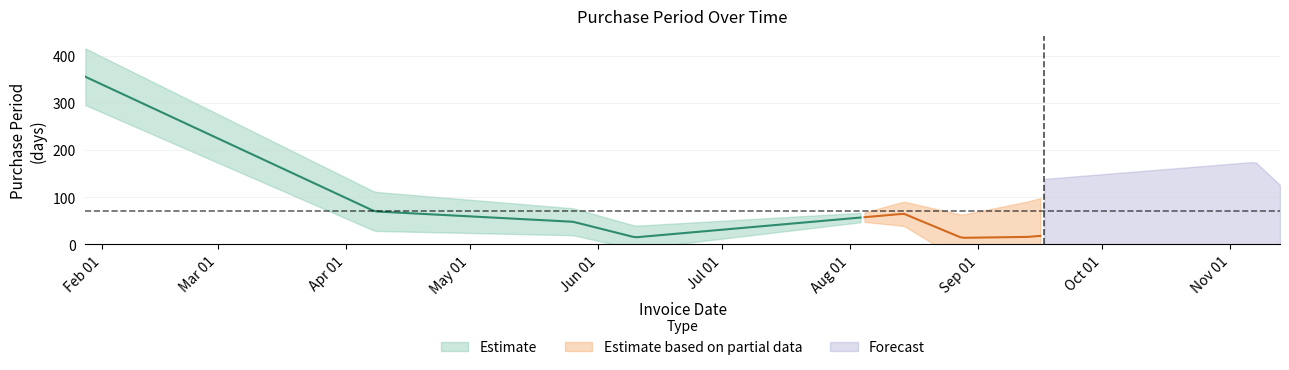

How many values exceed 48?

4